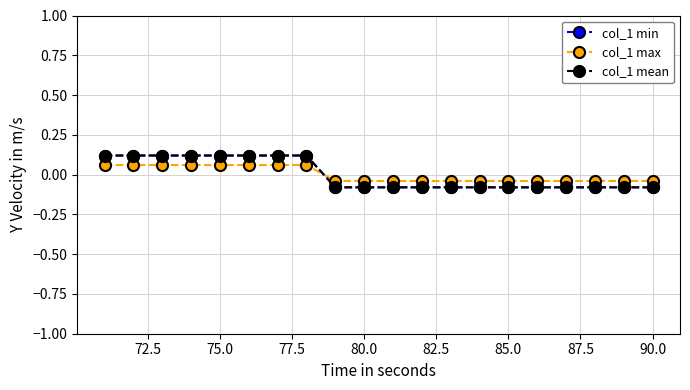

Does the chart have visible grid lines?

Yes